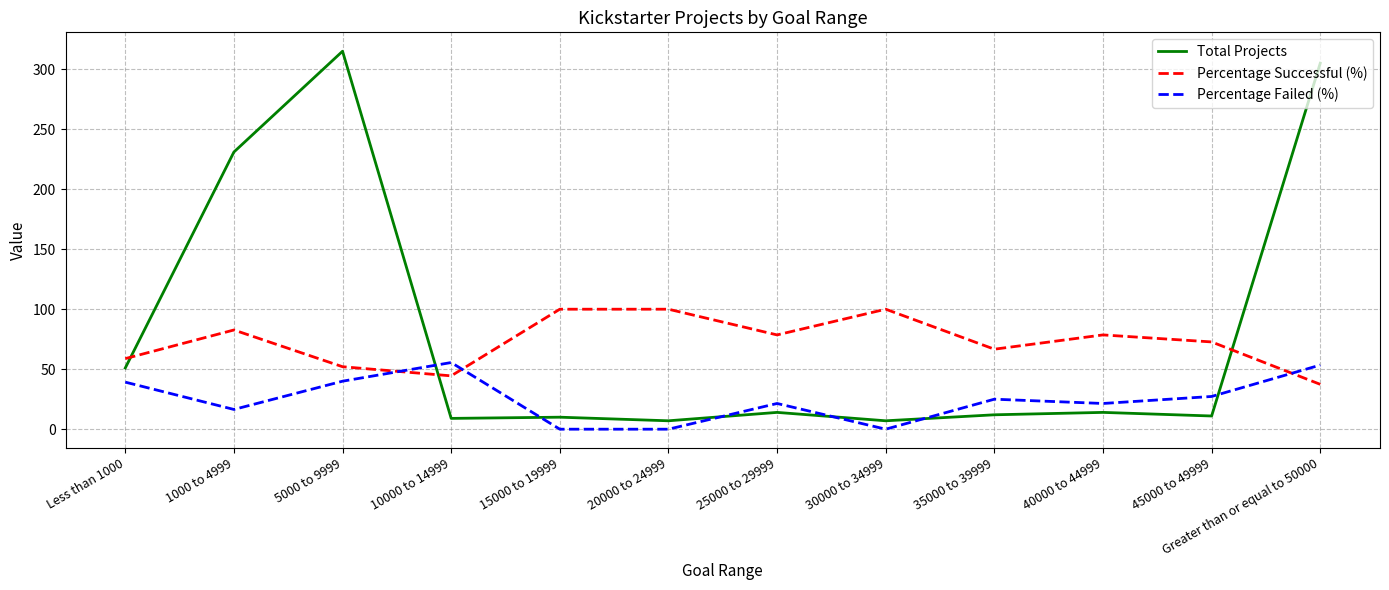

What is the difference between the second highest and second lowest values in the Total Projects series?

298.0